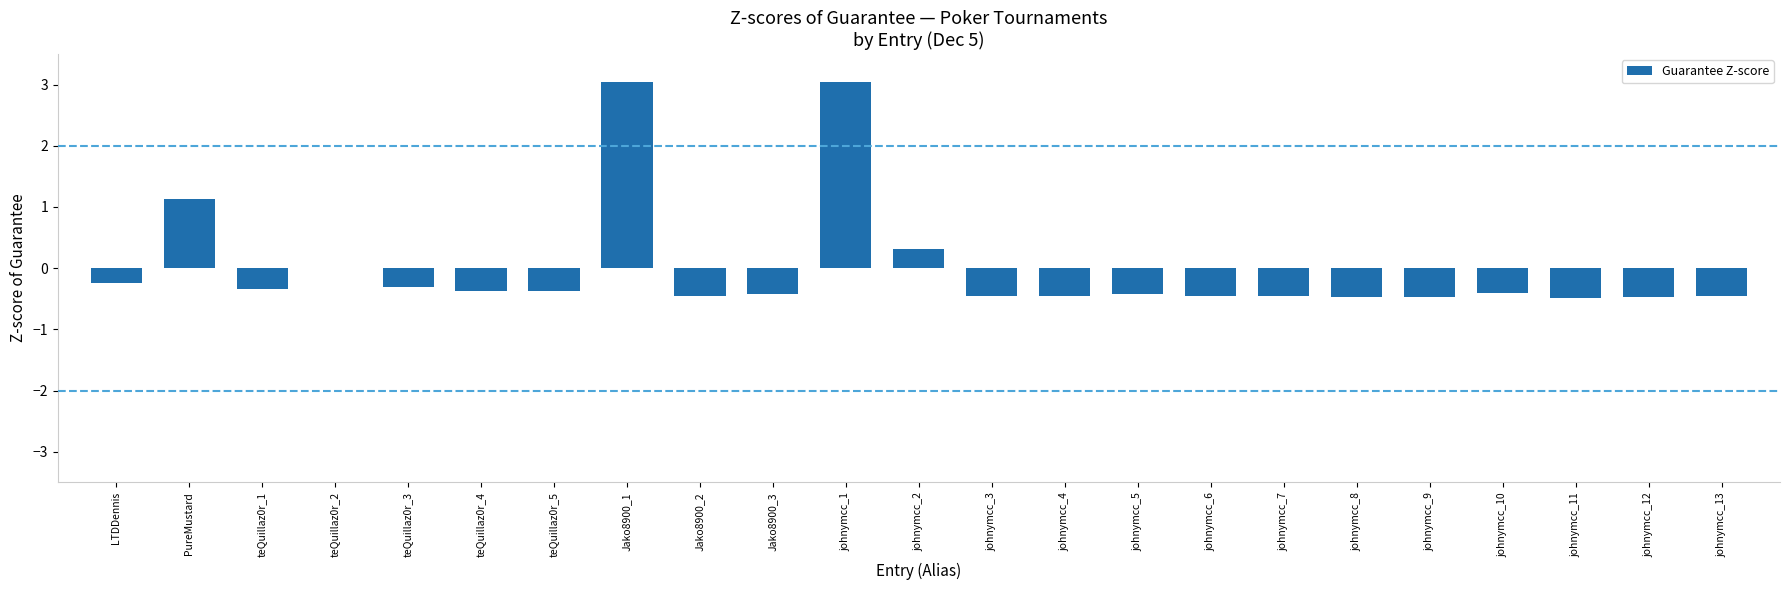

Where is the data nearest to the value 1?

PureMustard